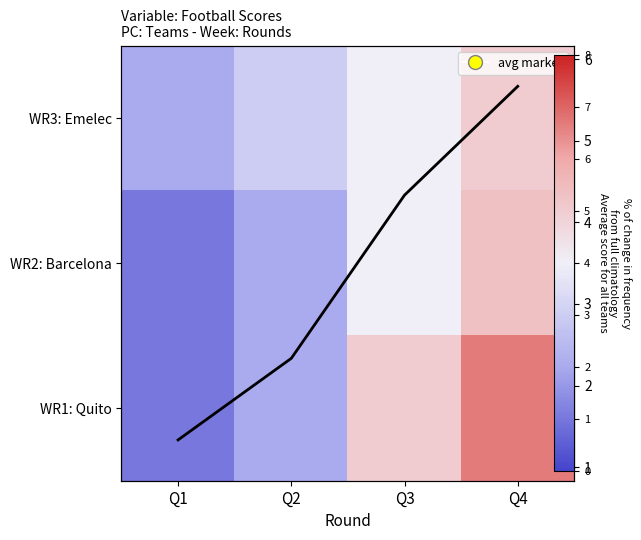

Which series changed the most between Q1 and Q2?

avg